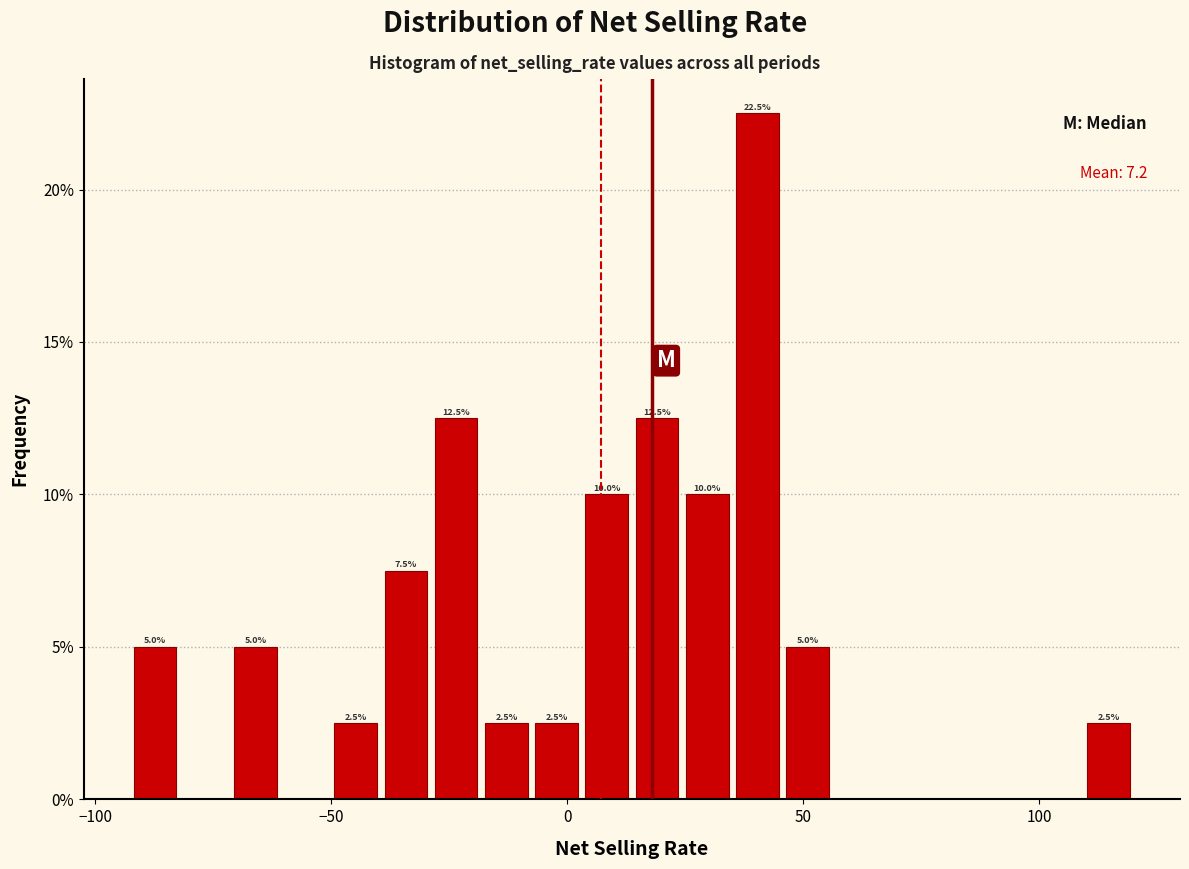

Read against the x-axis, roughly where is the centre of the tallest bar?

40